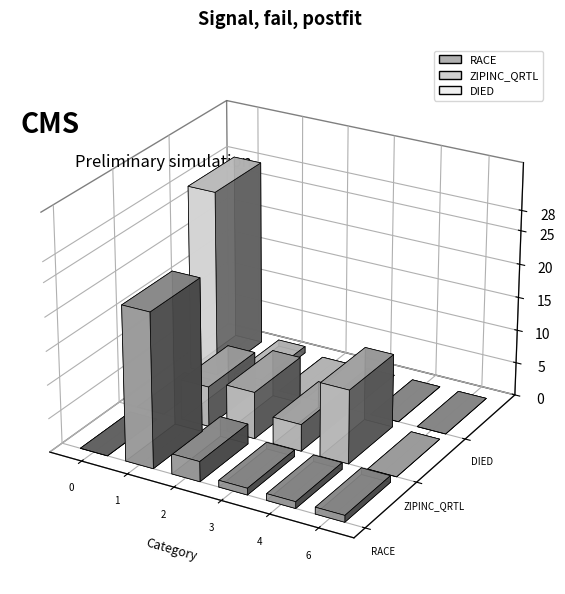

Which has a higher value, 4 or 0?

4